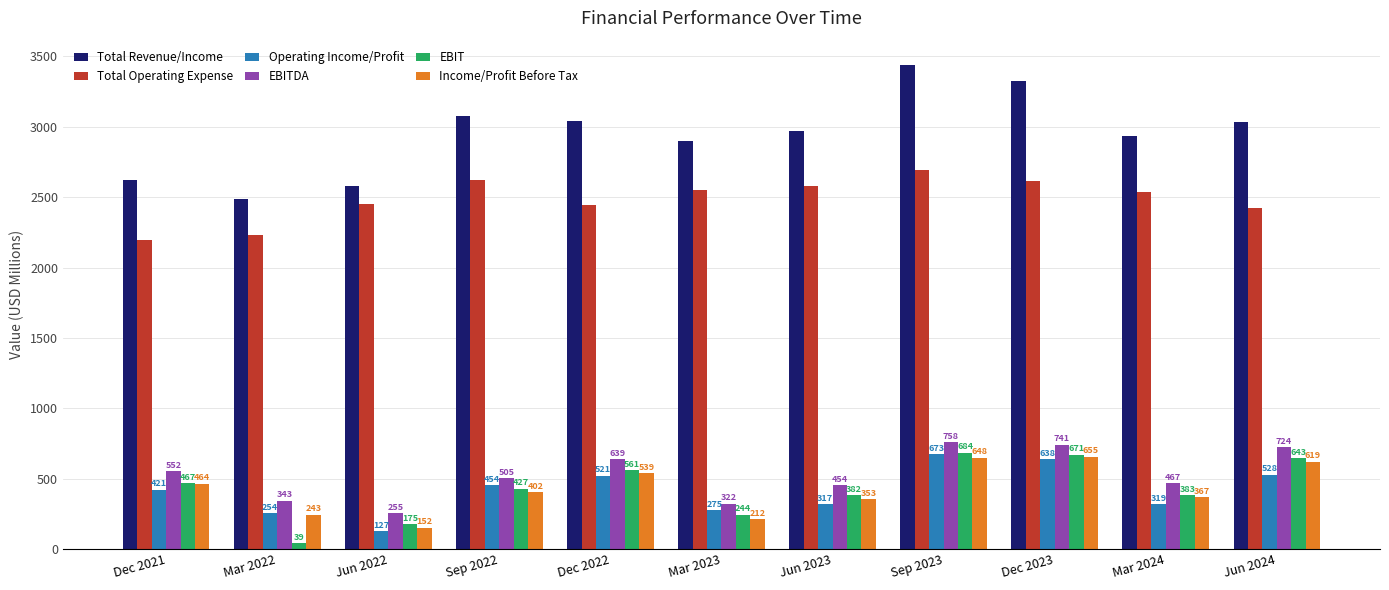

What is the greatest value displayed?

3440.2